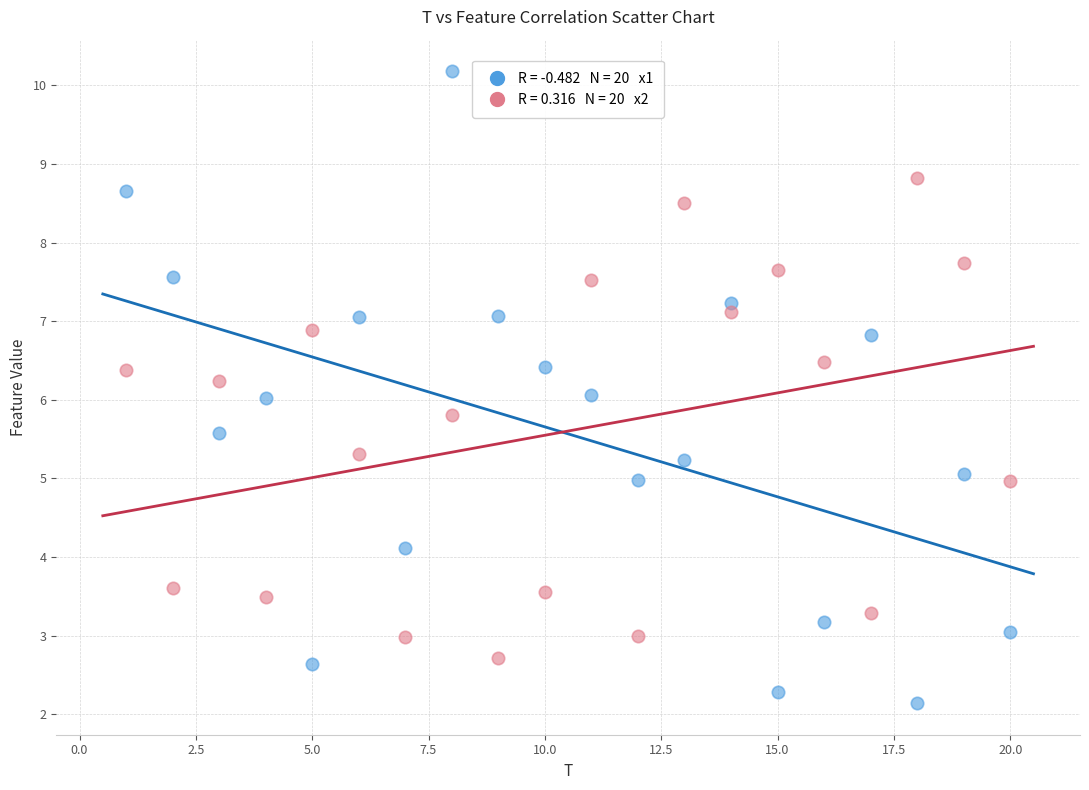

Across all data points, what is the range of X values (max minus min)?

19.0